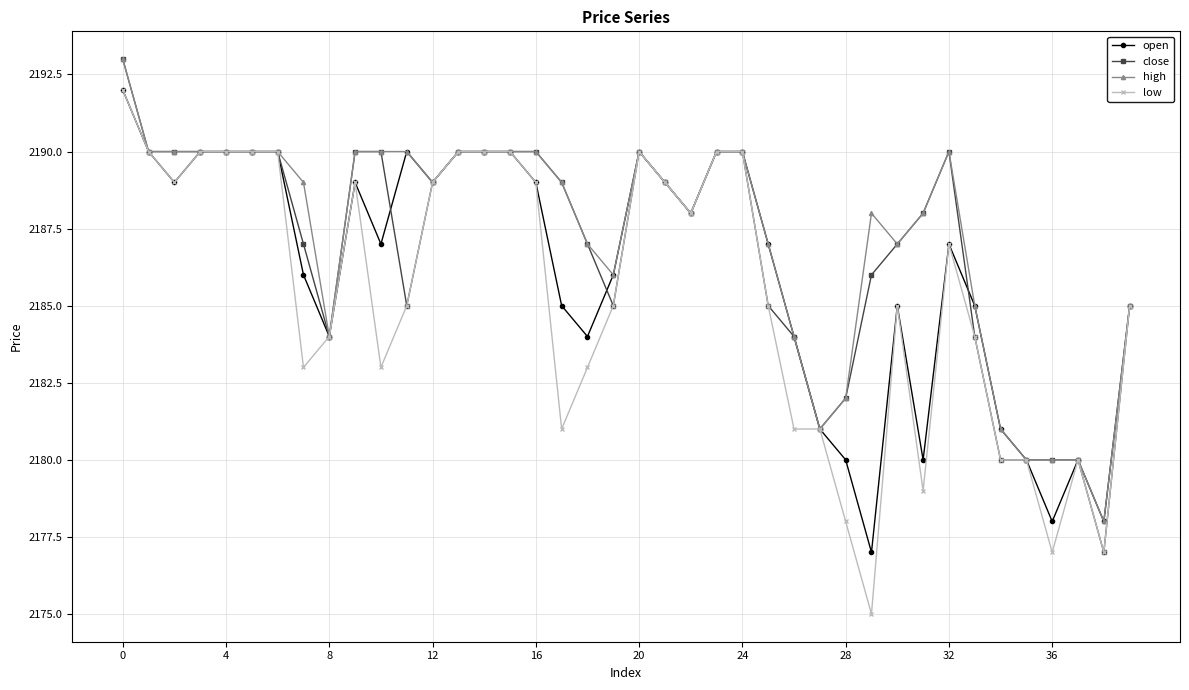

True or false: open has more than 0 interior local peaks.

True